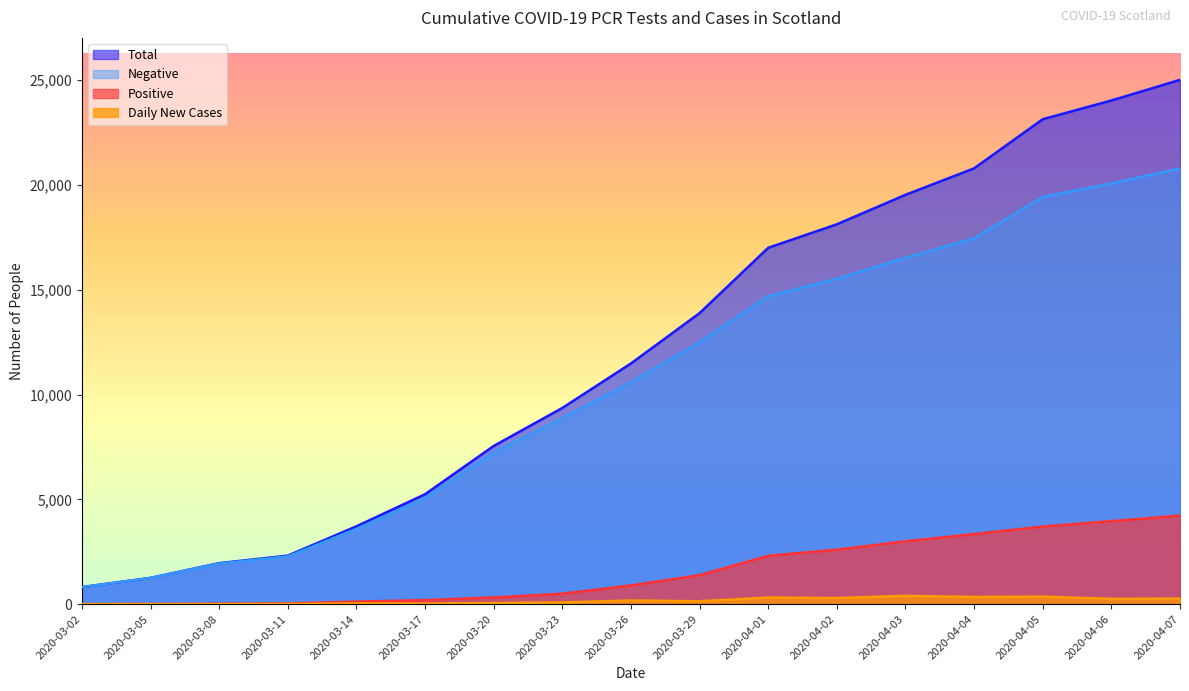

What is the highest value of the Negative series?

20793